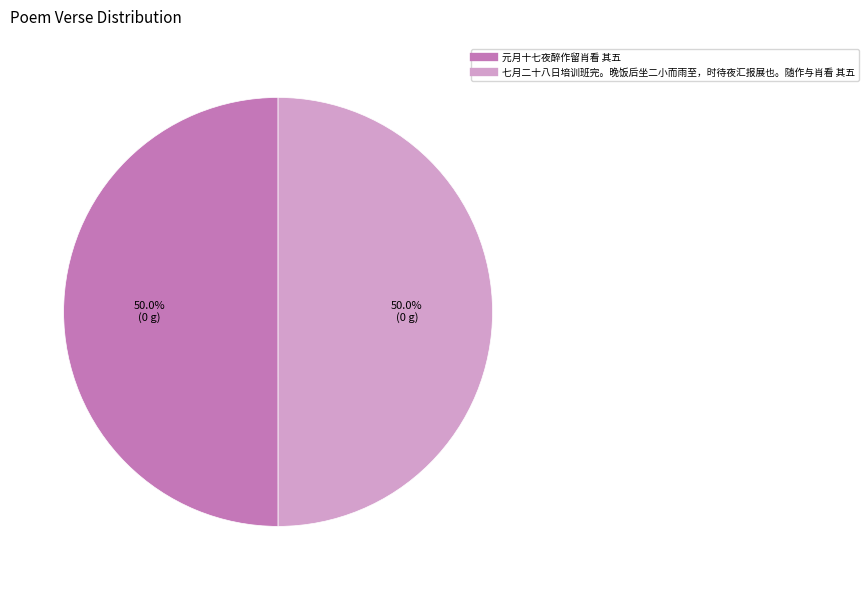

What is the ratio of the value at 元月十七夜醉作留肖看 其五 to the value at 七月二十八日培训班完。晚饭后坐二小而雨至，时待夜汇报展也。随作与肖看 其五?

1.0